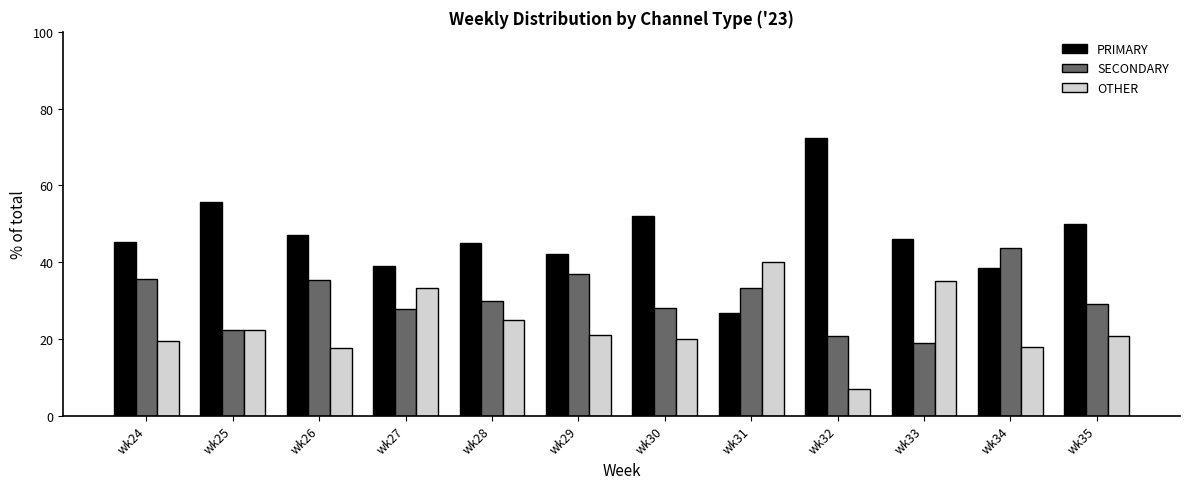

Which label corresponds to the smallest value in the chart?

wk32